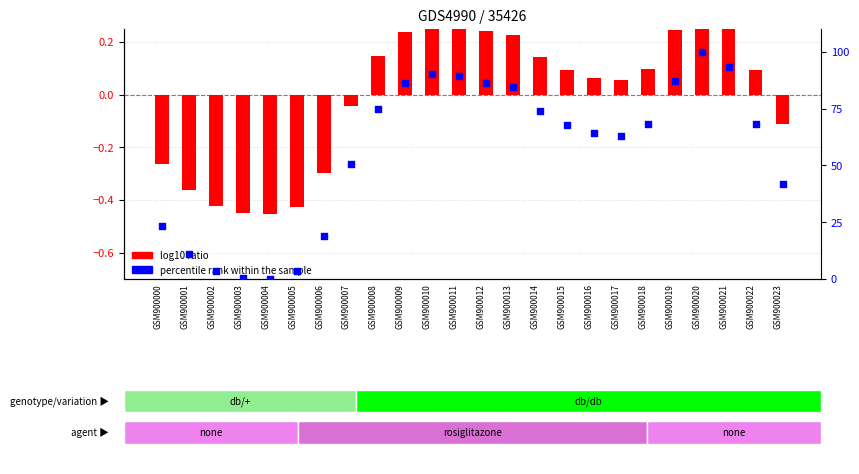

At how many categories does at least one series exceed 17?

19